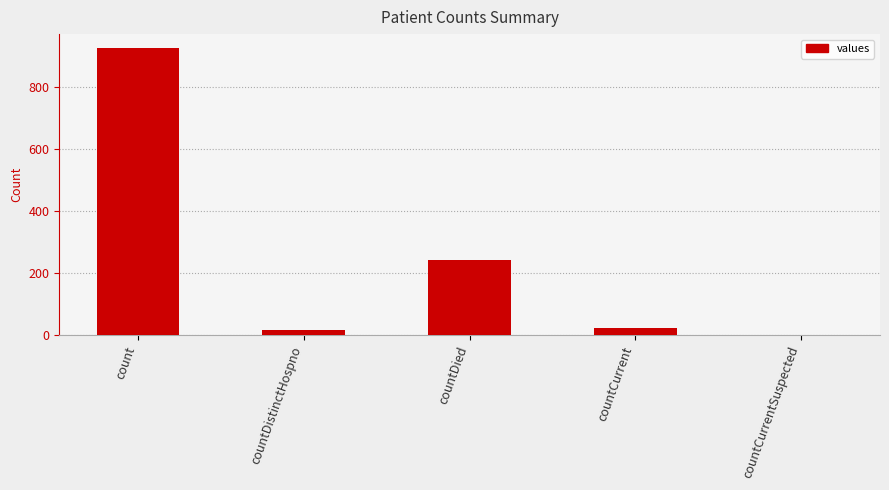

How many categories are shown in the chart?

5